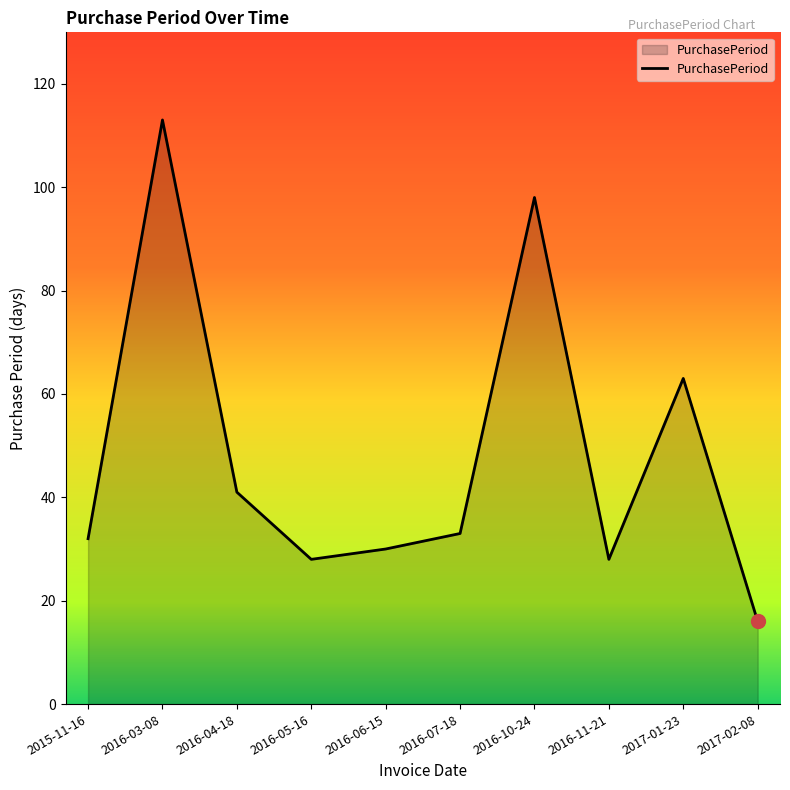

Reading left to right, transcribe all the data shown in this chart.

32	113	41	28	30	33	98	28	63	16